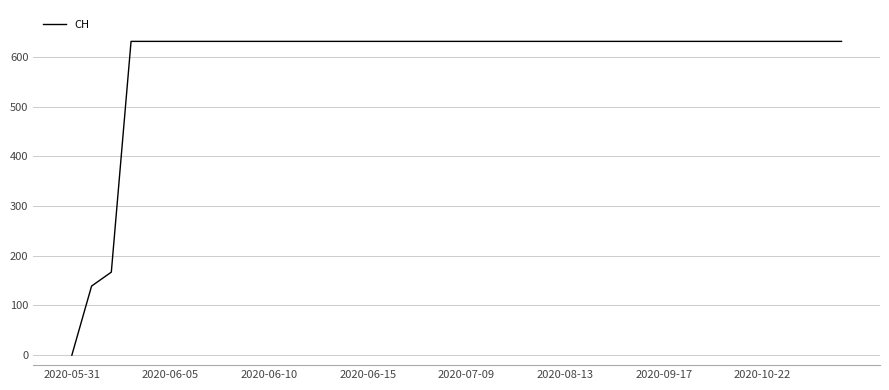

What is the sum of all values?

23653